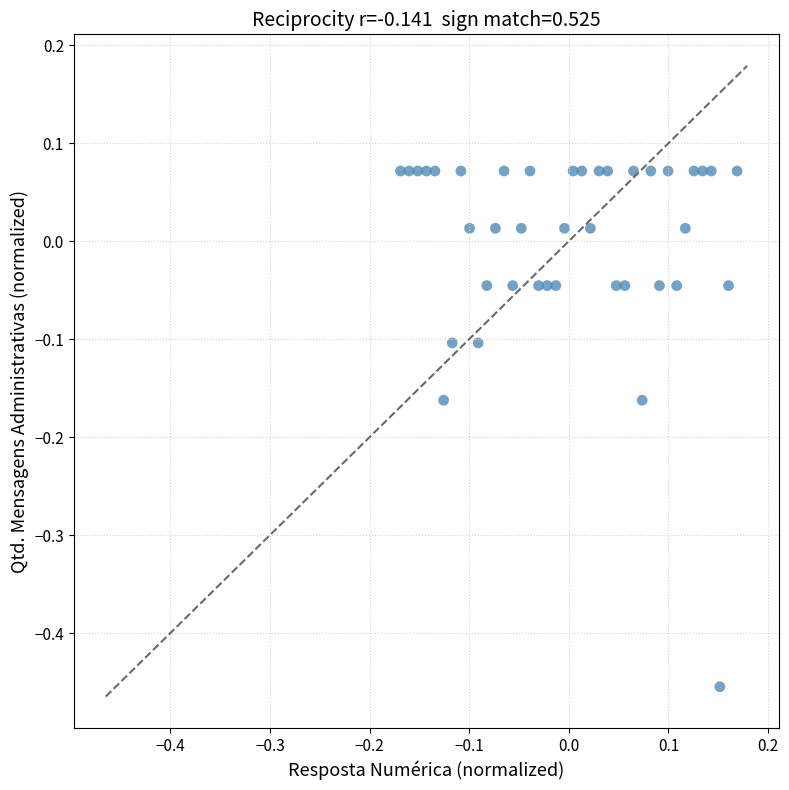

What is the range of Y values (max minus min)?

0.5